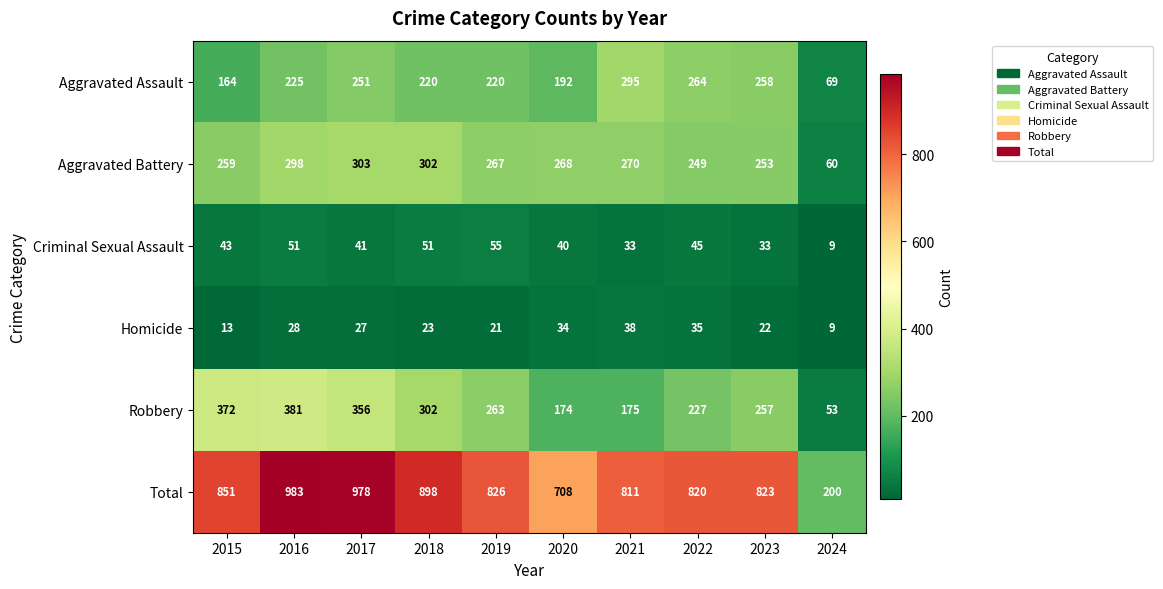

What is the average value of the Total series?

790